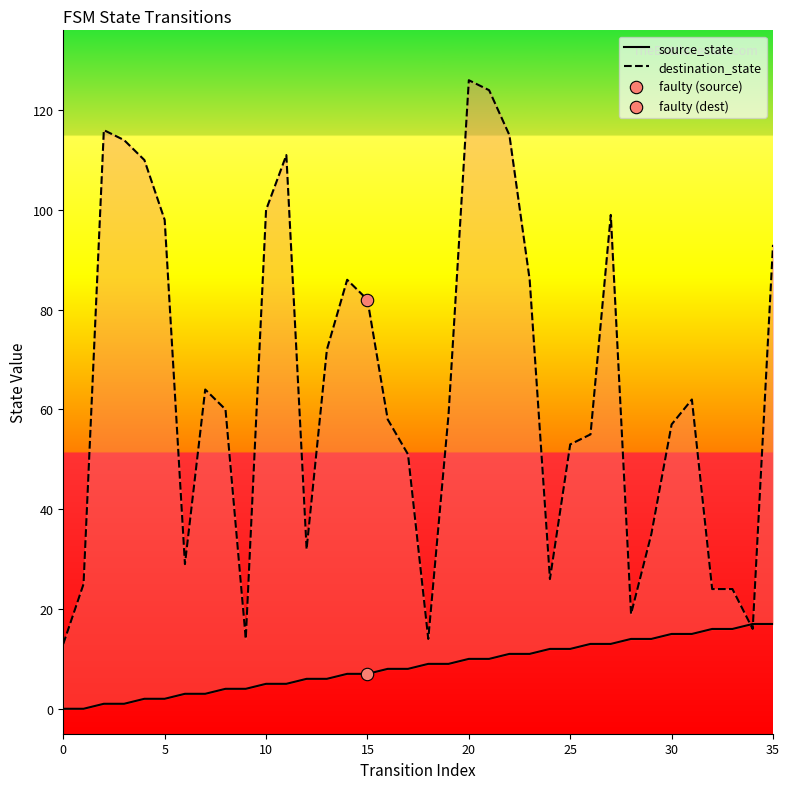

Which series has the largest total across all categories?

destination_state